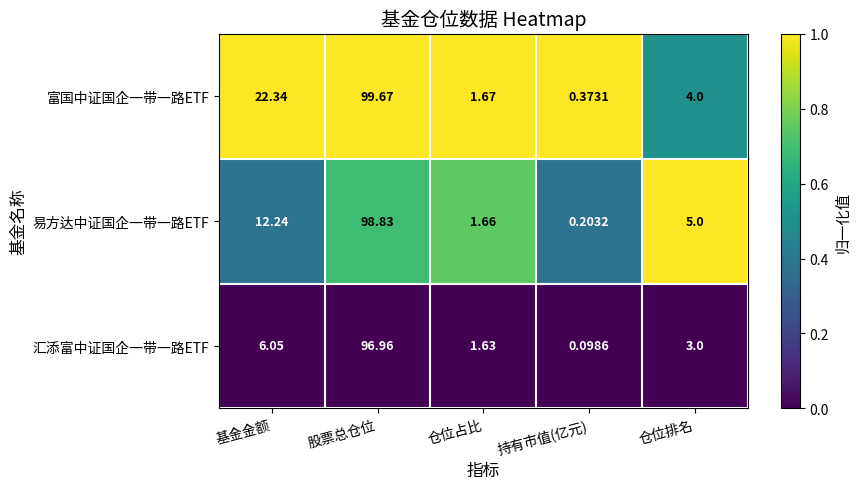

Which category has the lowest value across all series?

持有市值(亿元)